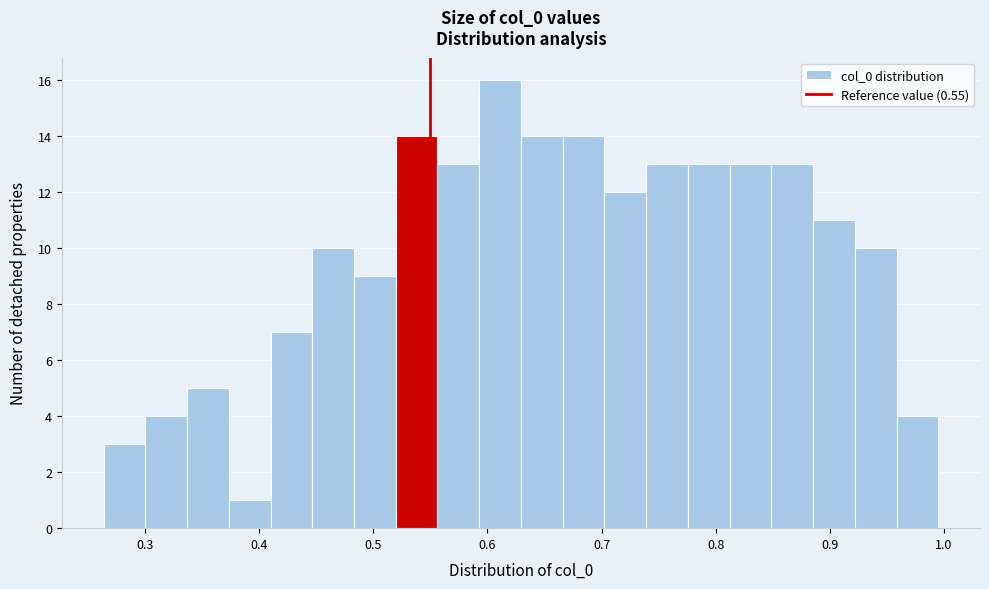

Around what value on the x-axis is the tallest bar? Give the approximate position of its centre, as read against the axis.

0.61